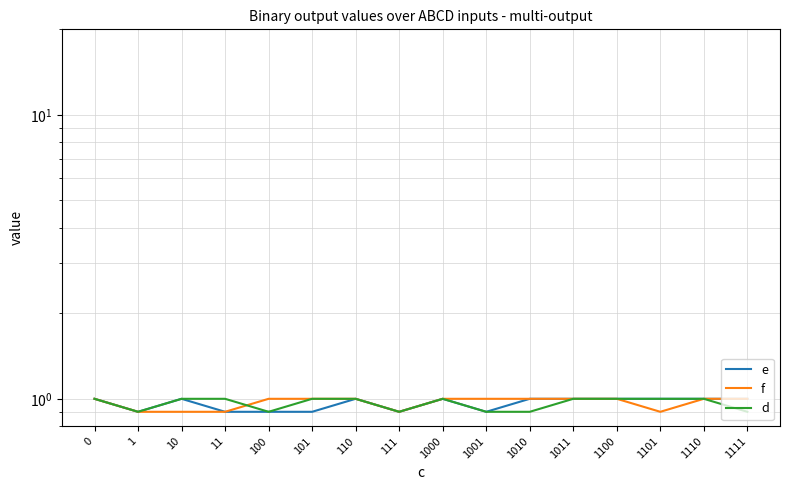

True or false: e has a value of 0.6 at 101.

False